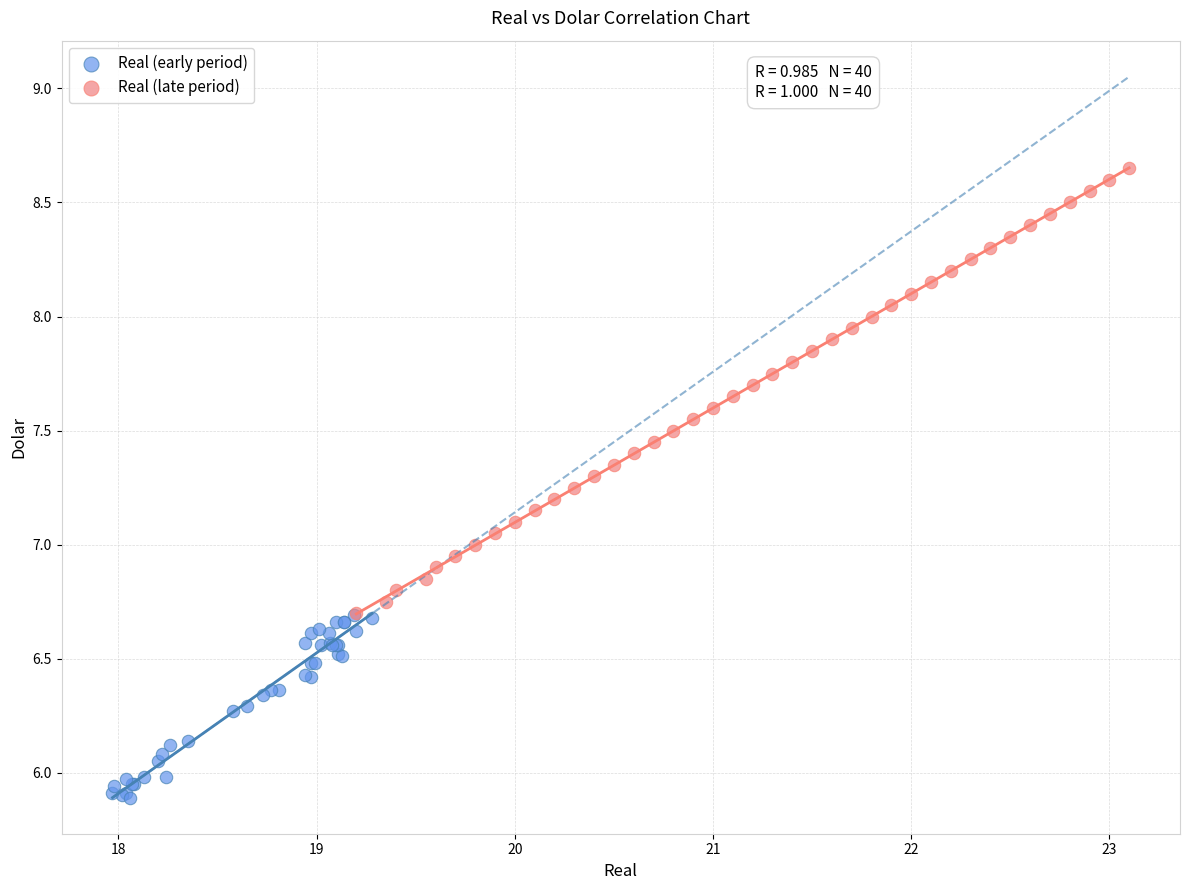

Which series has the largest Y range (max minus min)?

Real (late period)